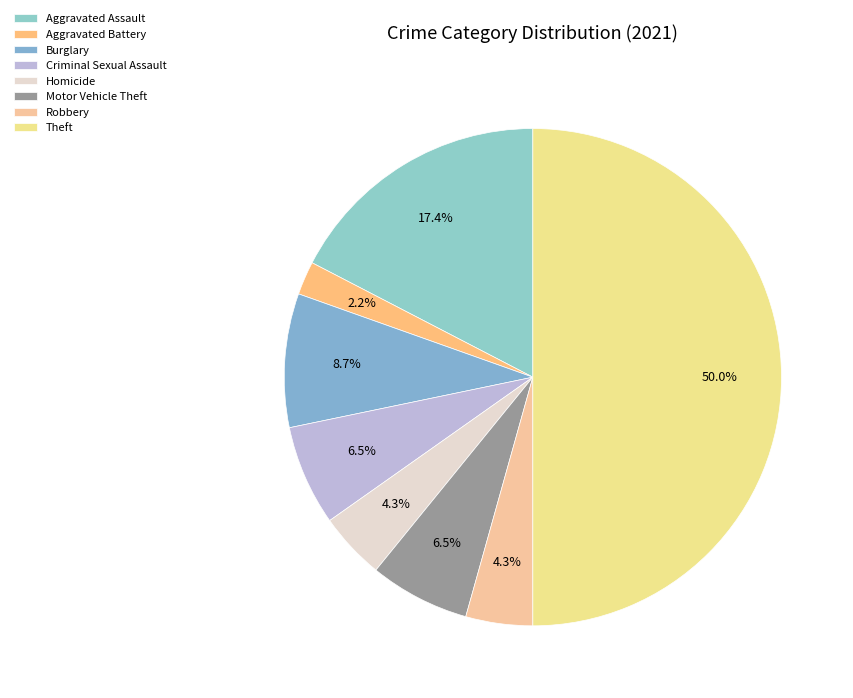

Is it true that Aggravated Assault is 17% of the pie?

True